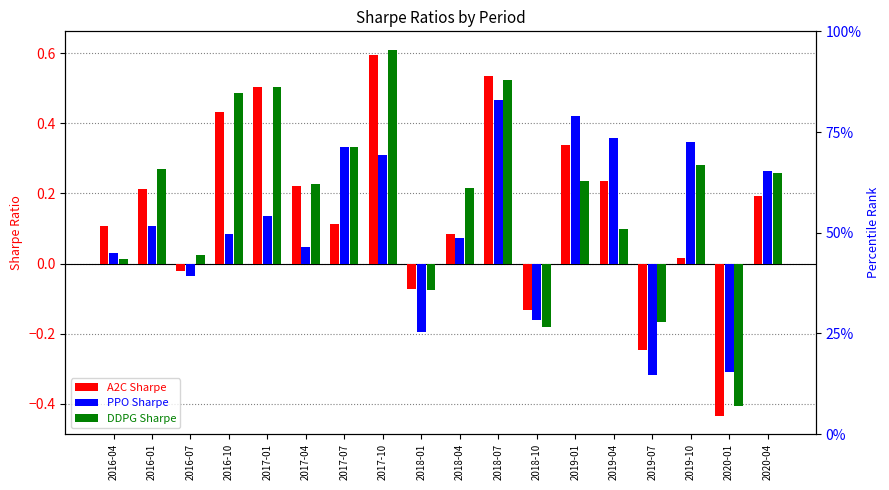

Which category has the highest value in the PPO Sharpe series?

2018-07